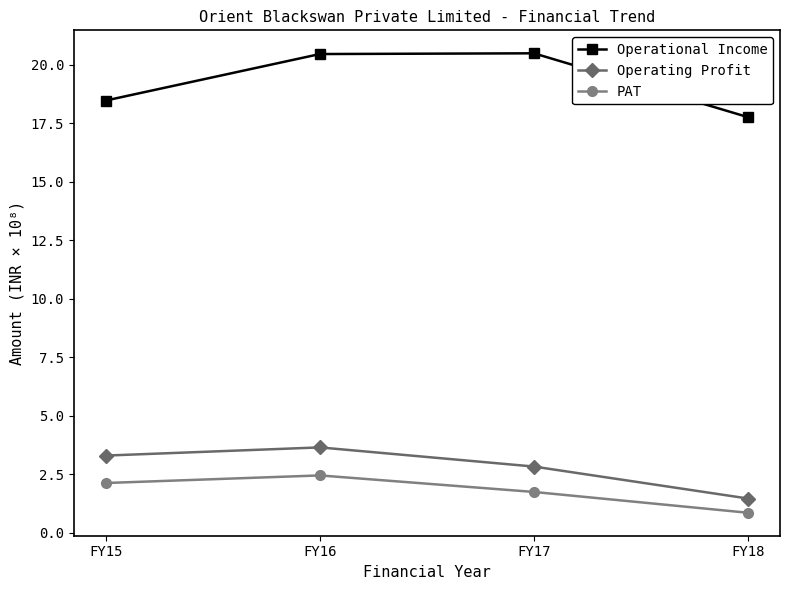

True or false: Operating Profit and Operational Income cross at least once.

False